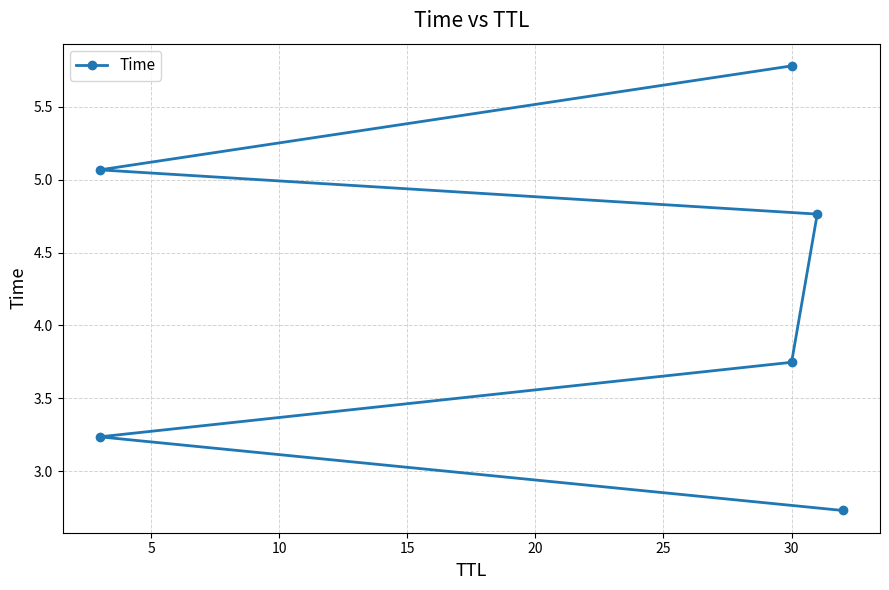

What is the difference between the maximum and minimum values?

3.1